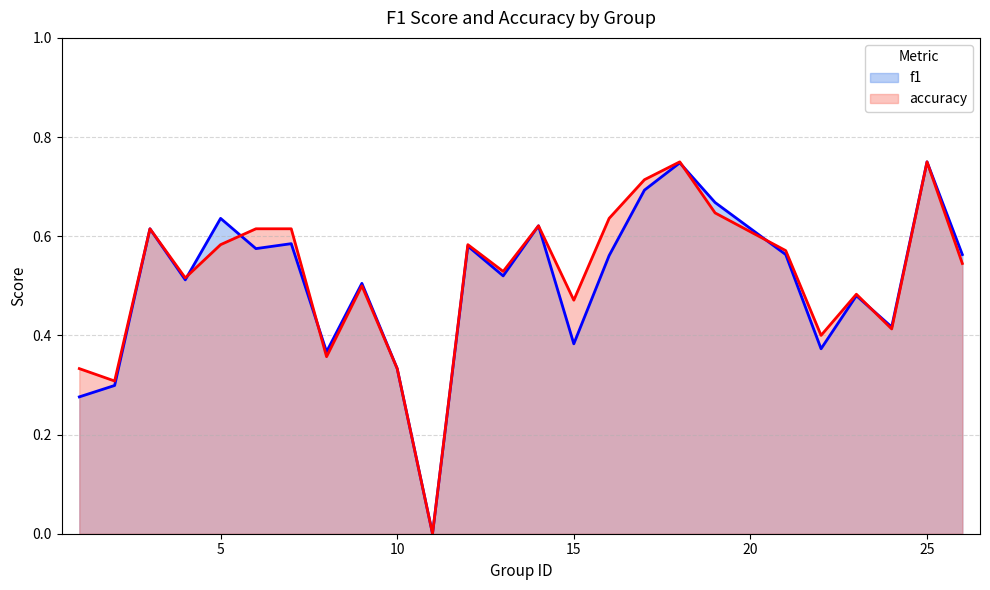

How many interior local valleys does the f1 series have?

8